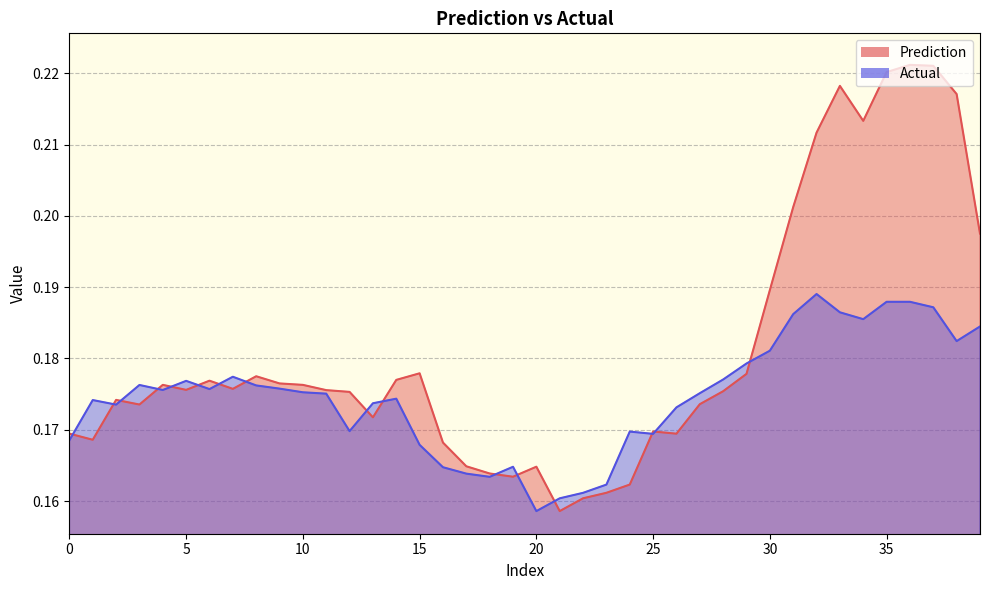

What is the highest value of the Prediction series?

0.2